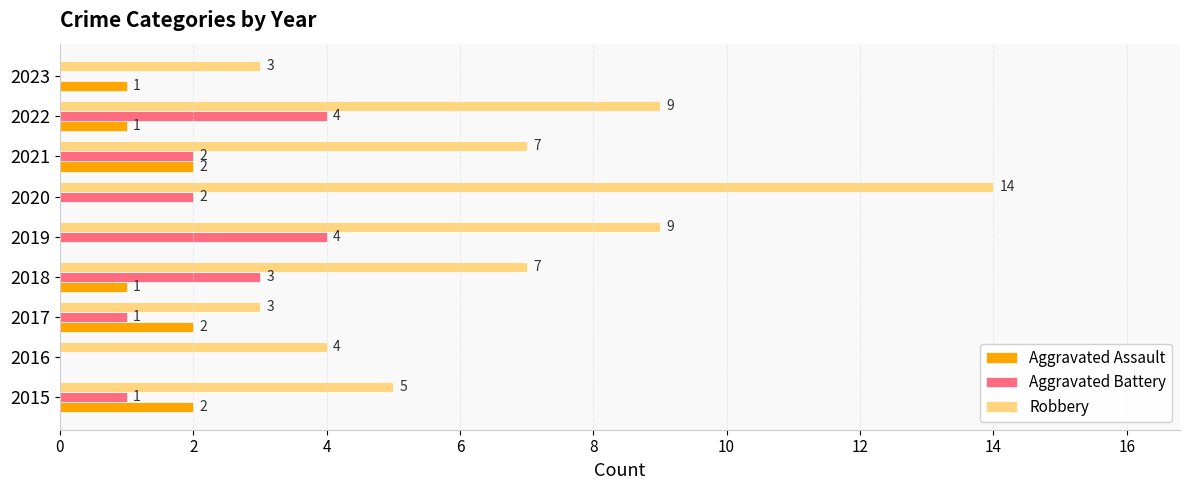

Is it true that Aggravated Battery equals 4 at 2021?

False